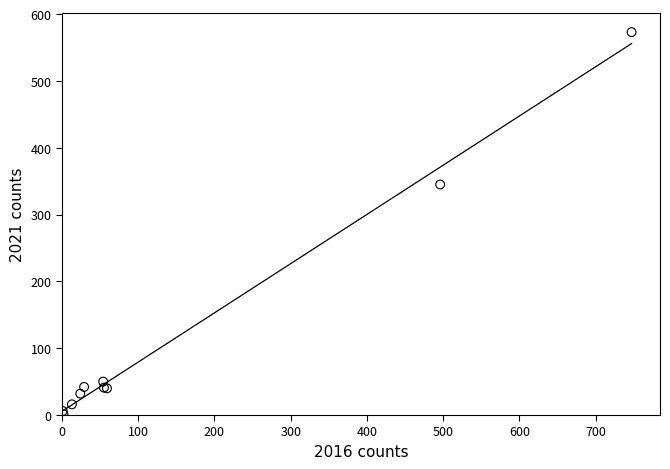

What Y value in the scatter plot is closest to 287?

345